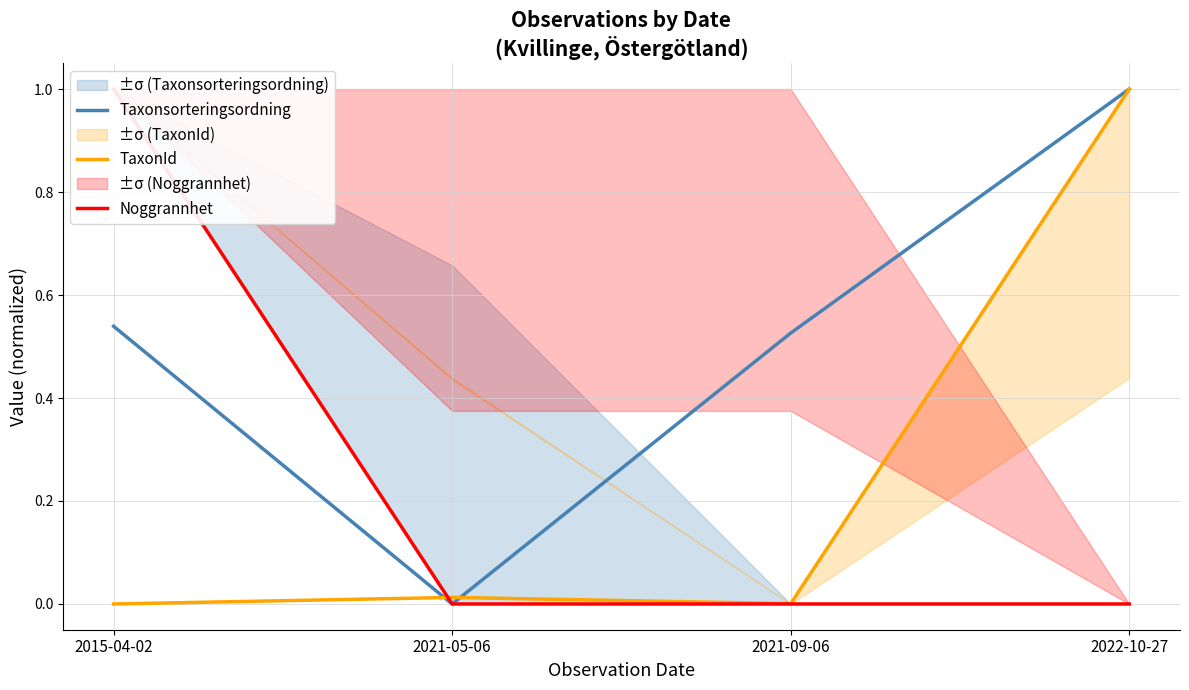

At which label is Noggrannhet closest to 0?

2021-05-06